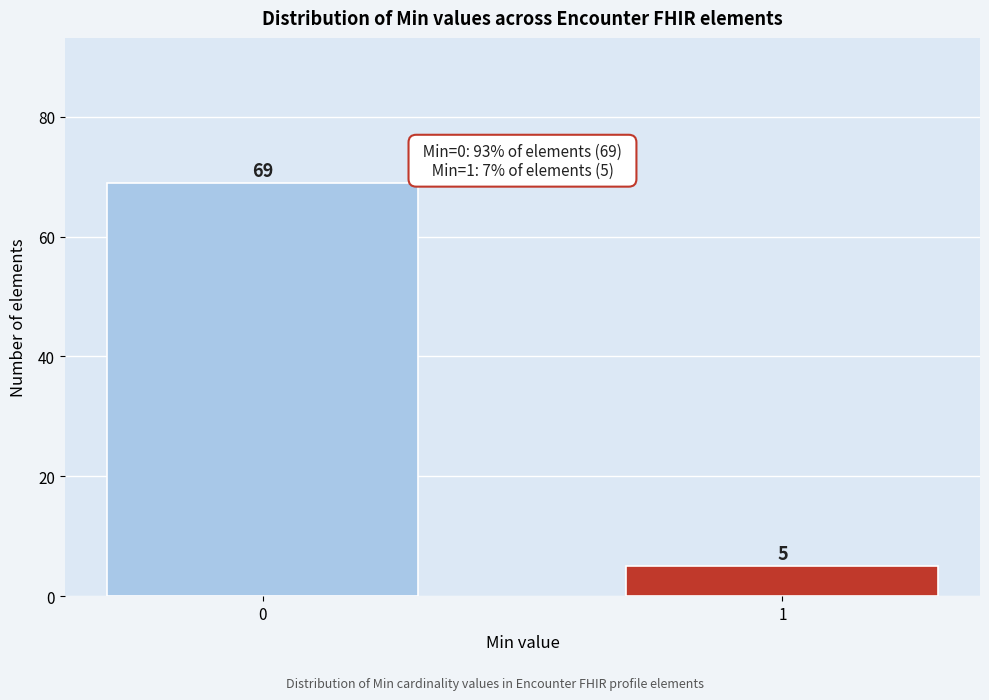

Reading left to right, what are all the values shown in this chart?

0=69	1=5